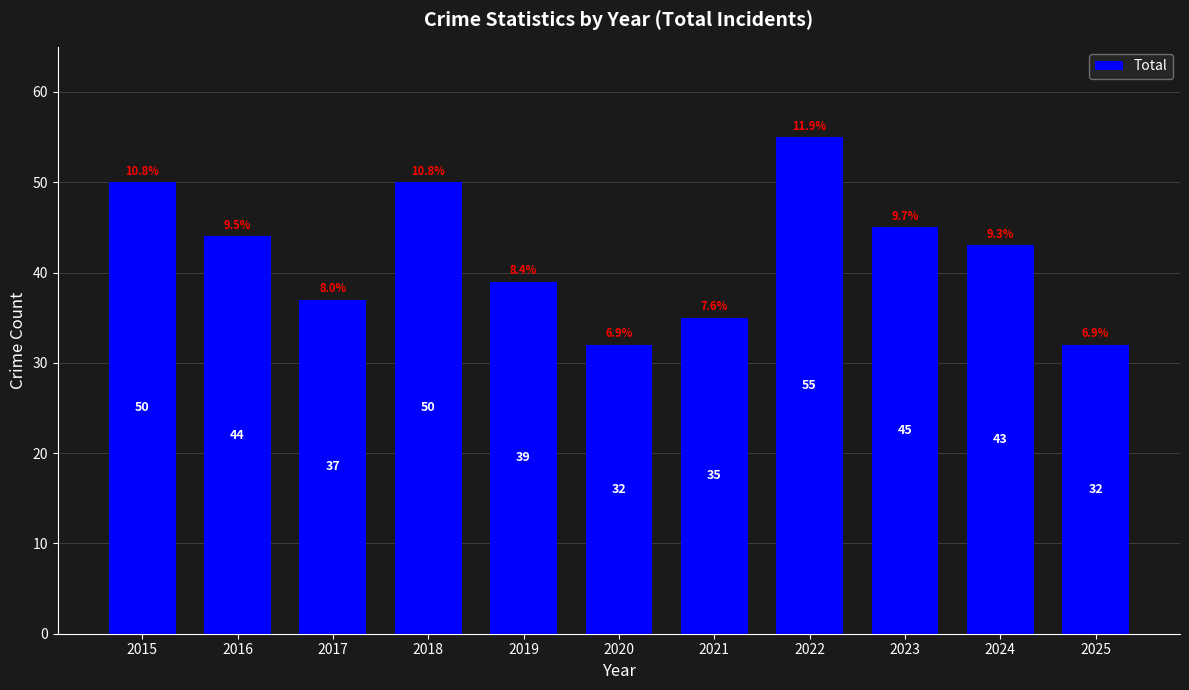

Does the chart contain any negative values?

No